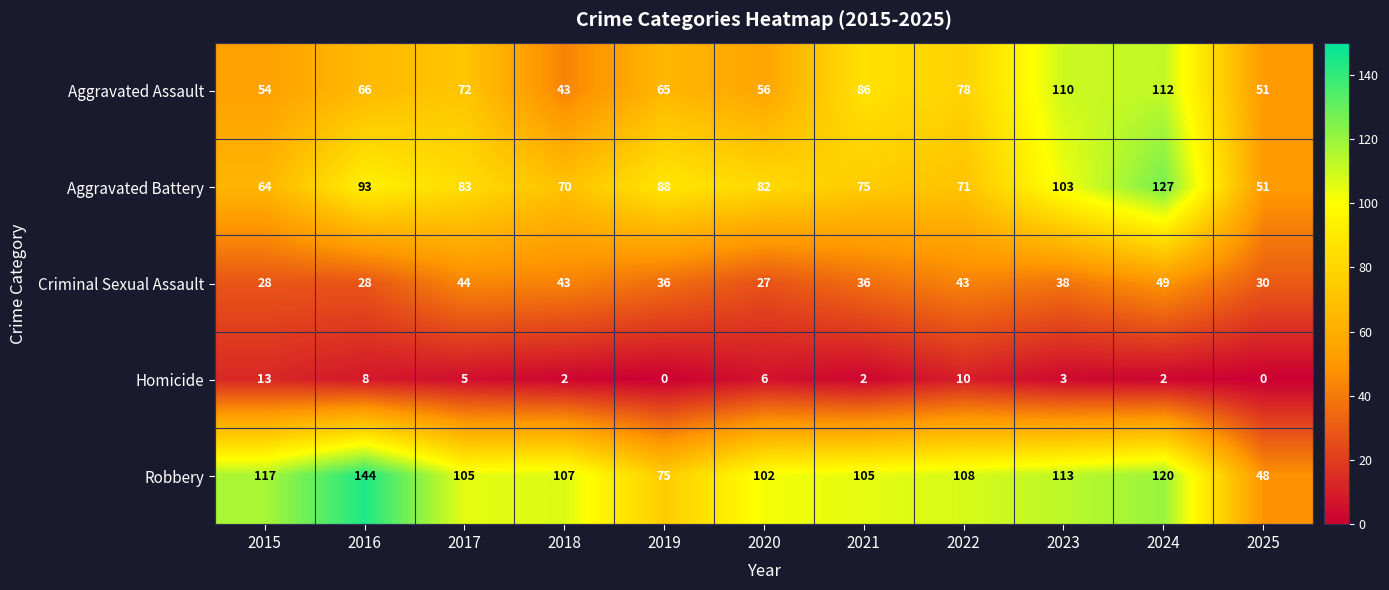

Which series changed the most between 2016 and 2021?

Robbery